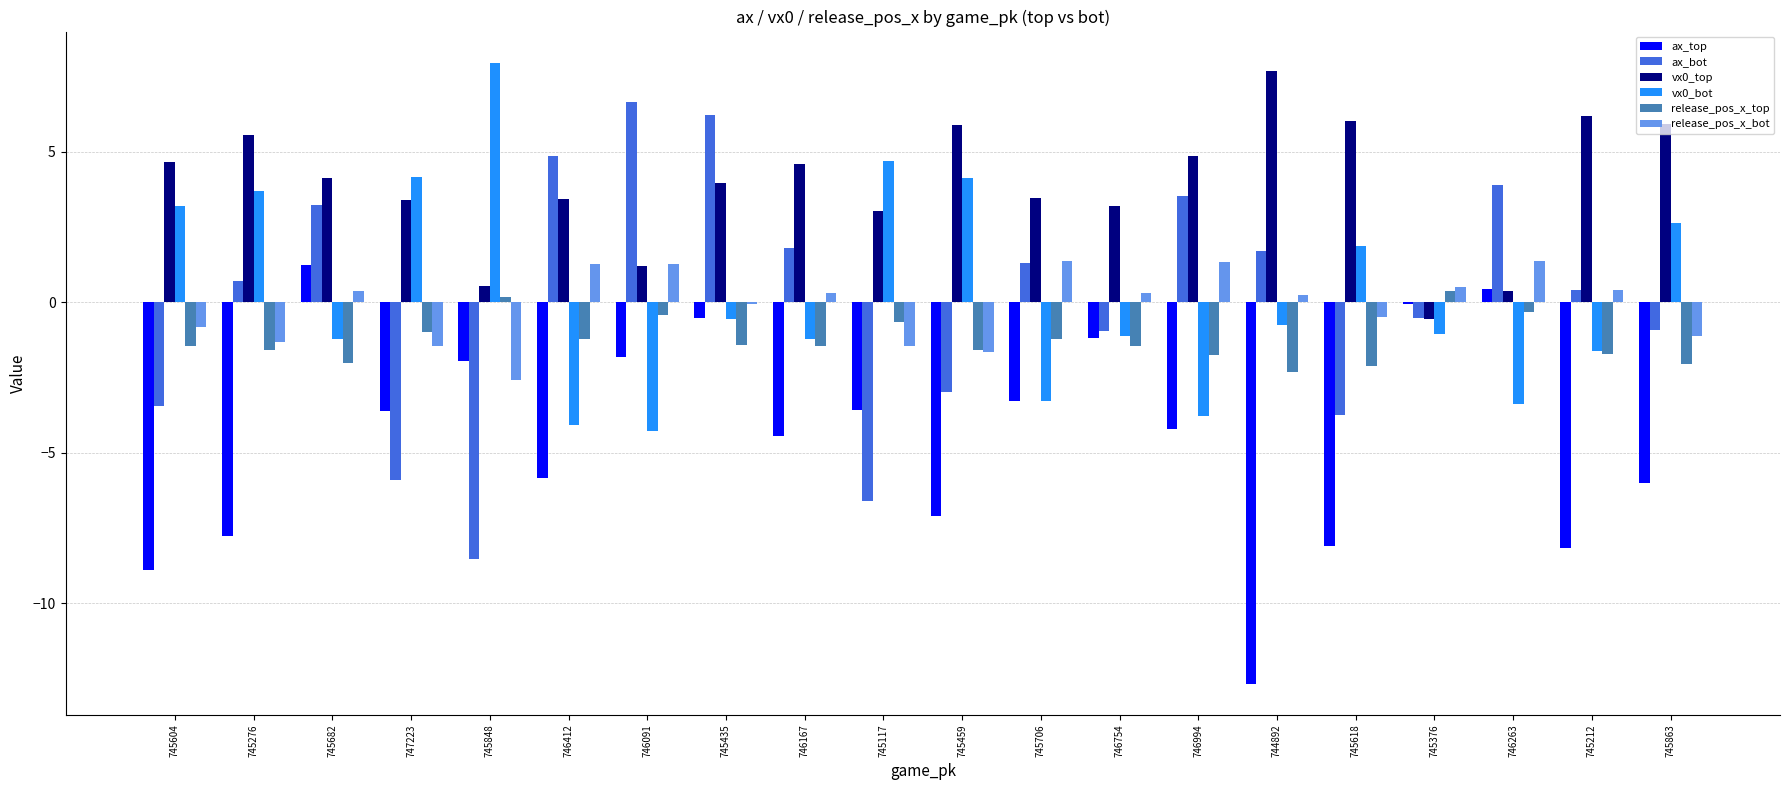

What is the sum of all vx0_top values?

77.5